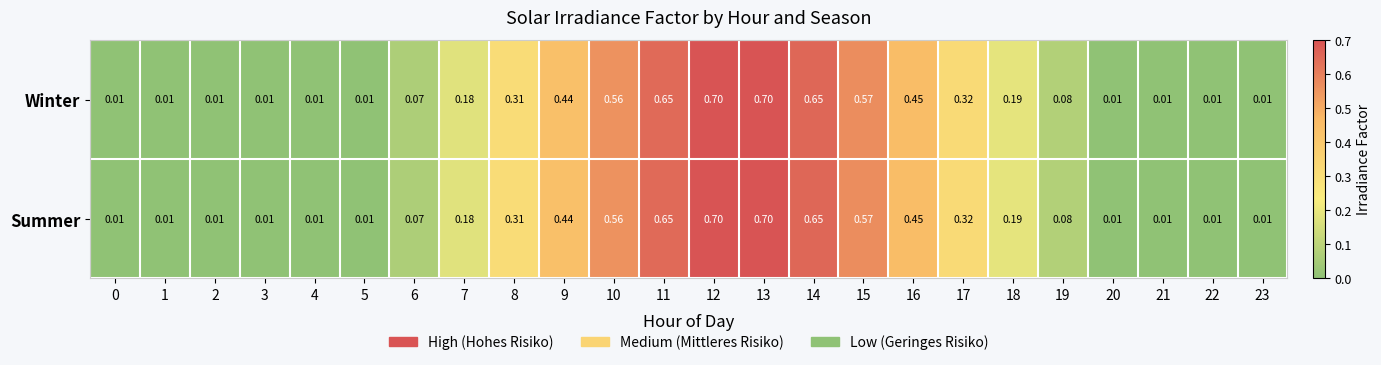

Is the value of Winter at 16 greater than the value of Summer at 23?

Yes